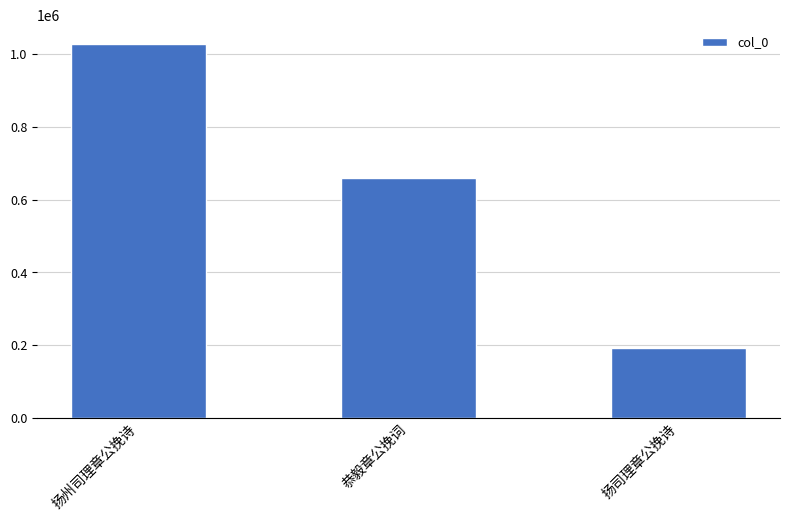

Rank the categories by value from lowest to highest.

扬司理章公挽诗, 恭毅章公挽词, 扬州司理章公挽诗